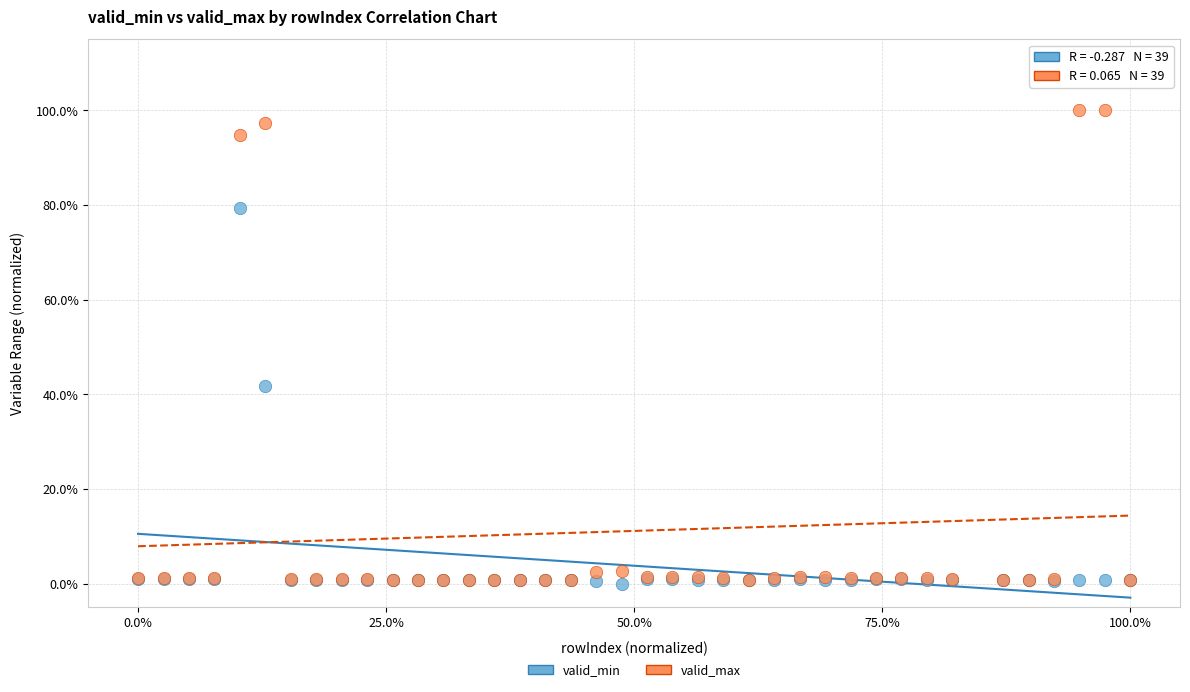

What are all the series names shown in the legend?

valid_min, valid_max